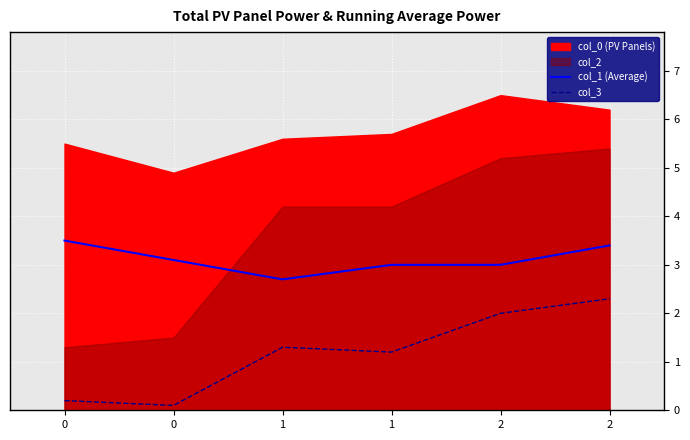

List the labels in order of col_3 value, largest first.

2, 2, 1, 1, 0, 0